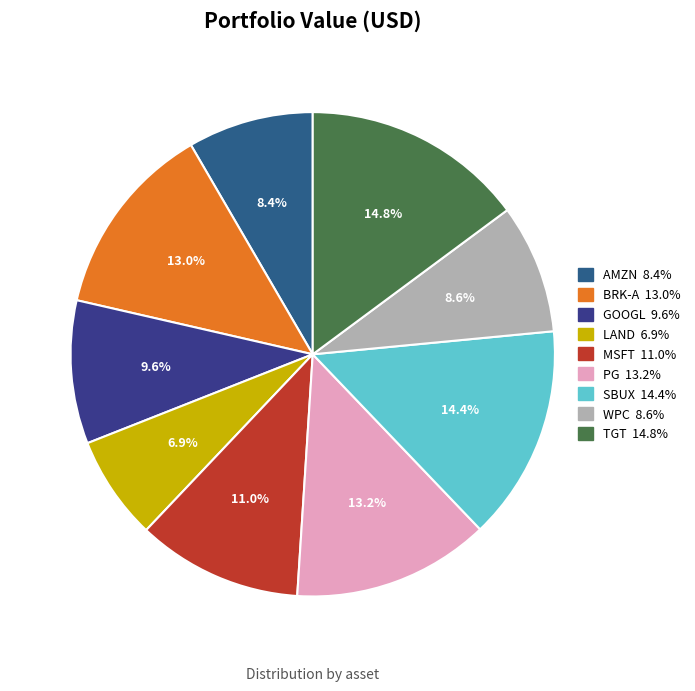

Is it true that TGT is 15% of the pie?

True